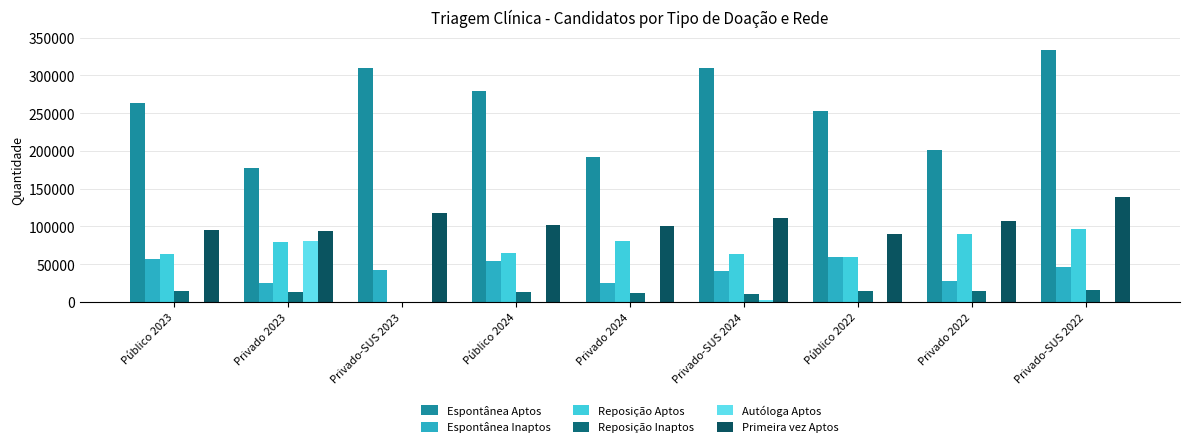

Where does the Autóloga Aptos series first go above 126?

Privado 2023